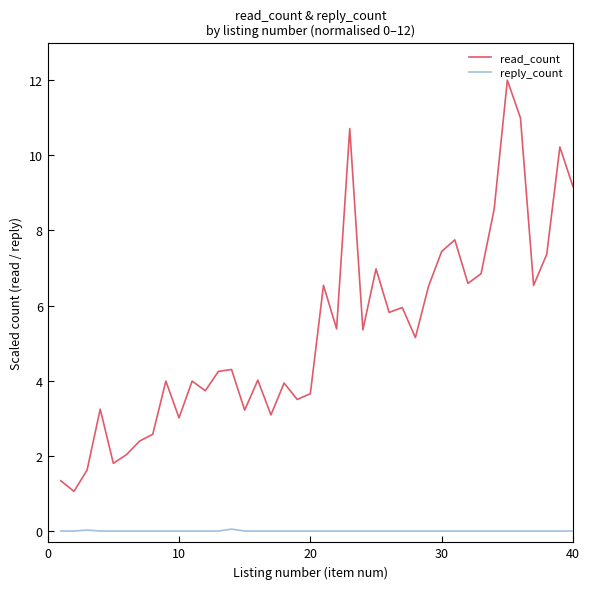

What is the difference between the maximum and minimum values in the read_count series?

10.9